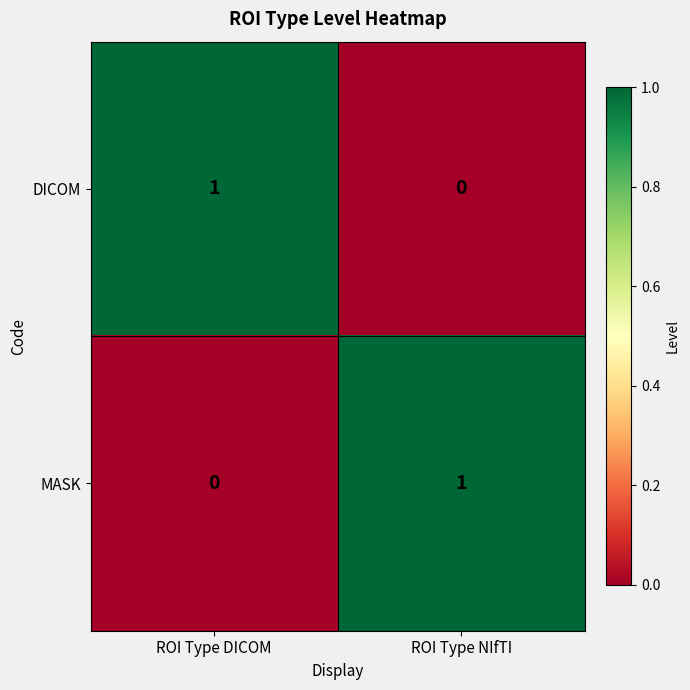

How many data points does each series have?

2